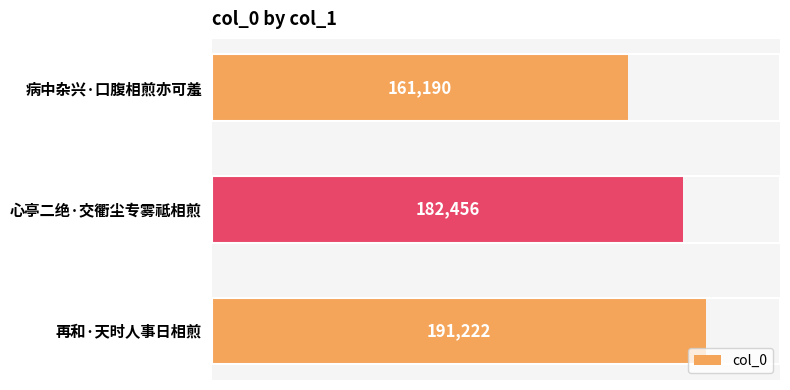

How many values are below 182456?

1